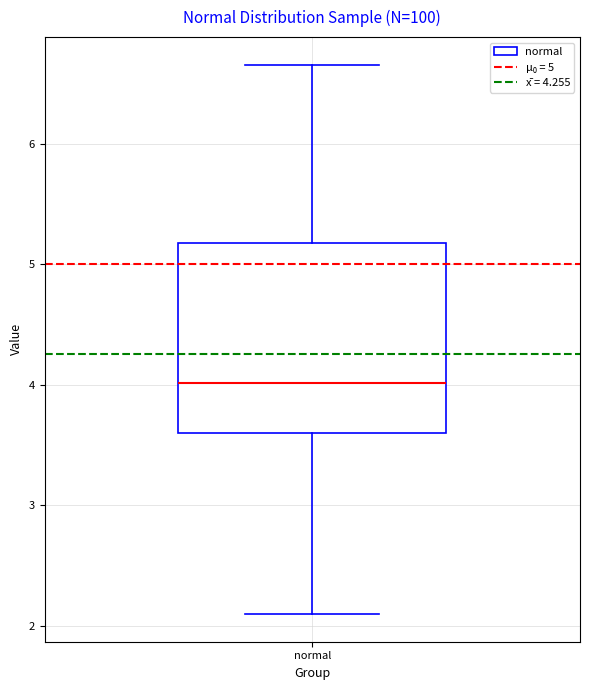

Read this box plot against the y-axis: the position of the median line, the range covered by the box, and the ends of both whiskers. The values are not printed on the chart, so give them approximately, as read against the axis.

median 4.0, box 3.6 to 5.2, whiskers 2.1 to 6.7